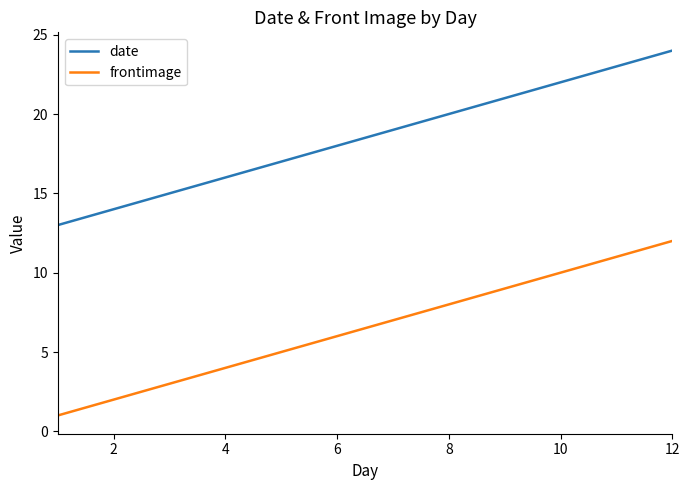

What is the difference between the maximum and minimum values in the frontimage series?

11